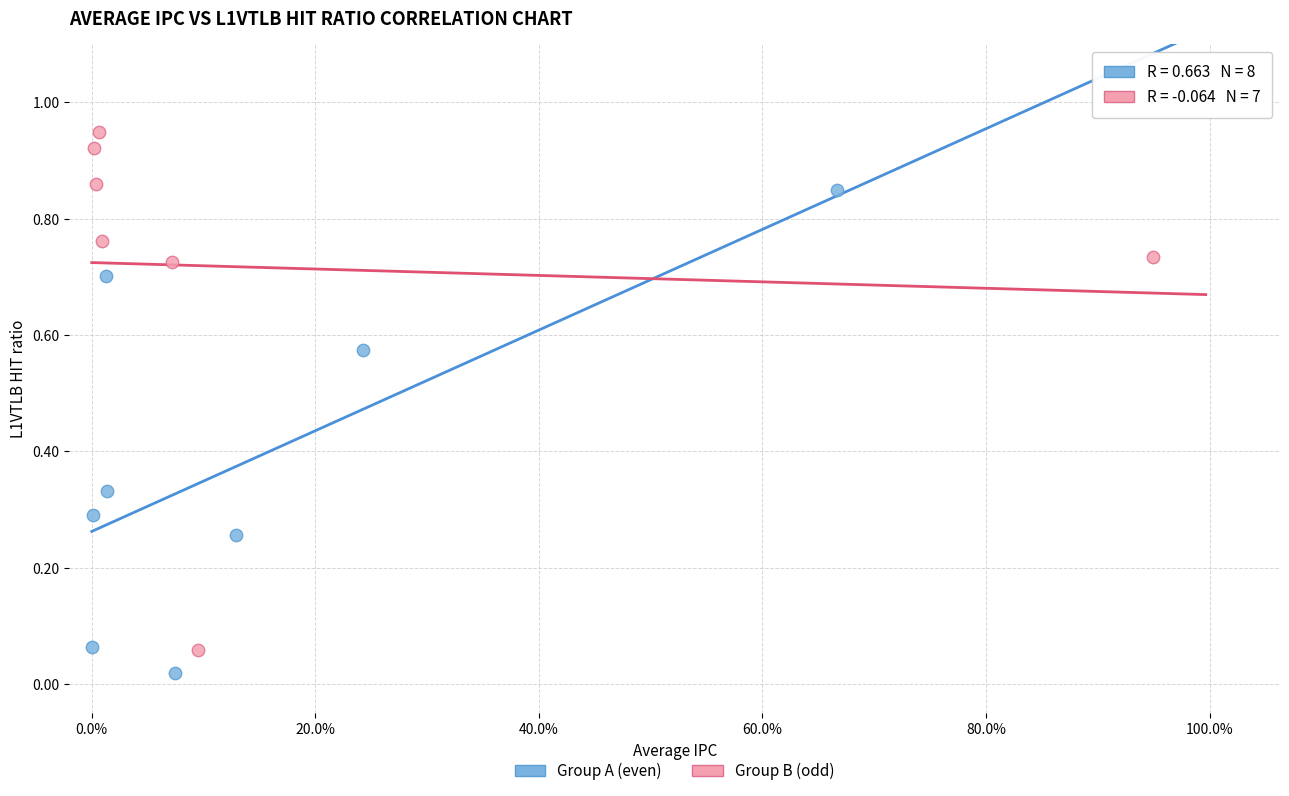

Which series contains the highest Y value?

Group B (odd)